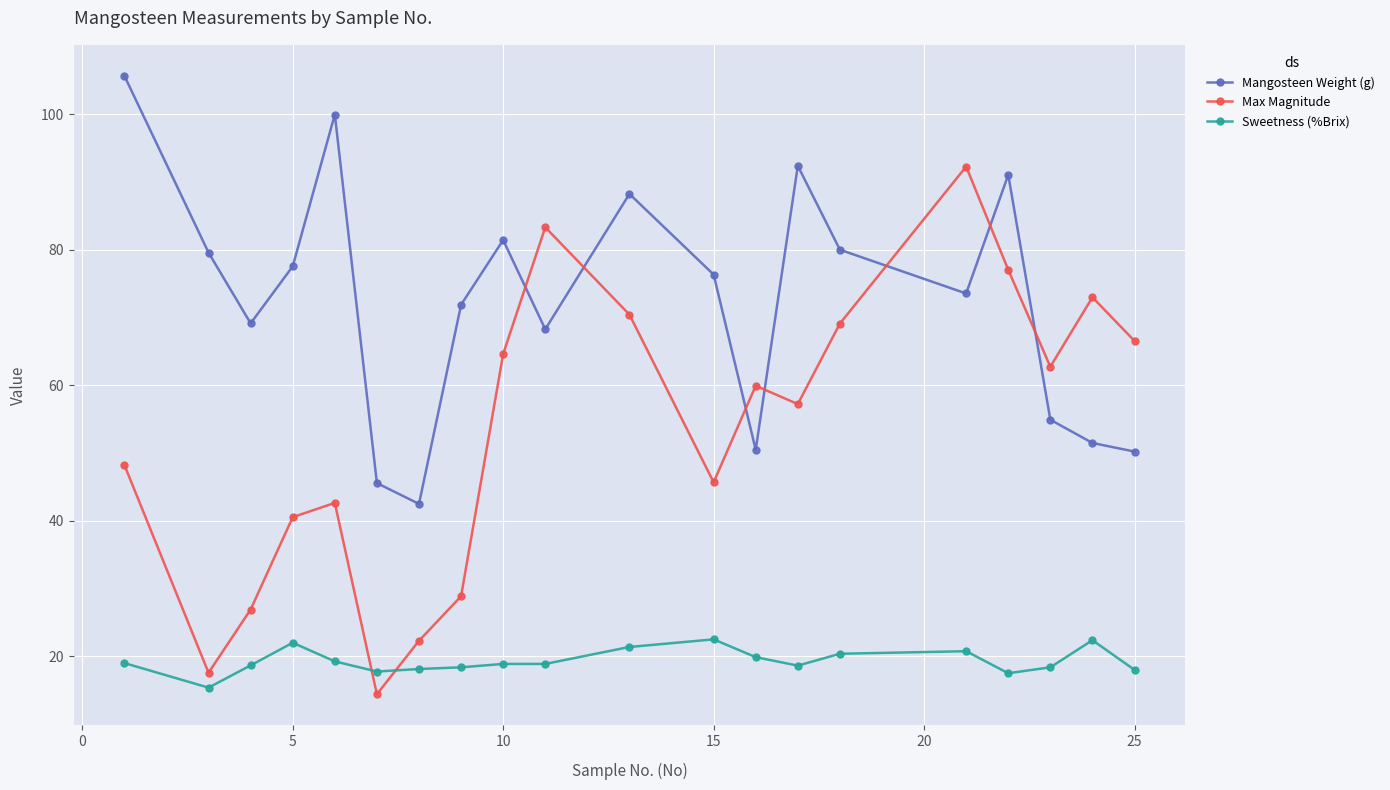

How many intersections are there between Sweetness (%Brix) and Max Magnitude?

2